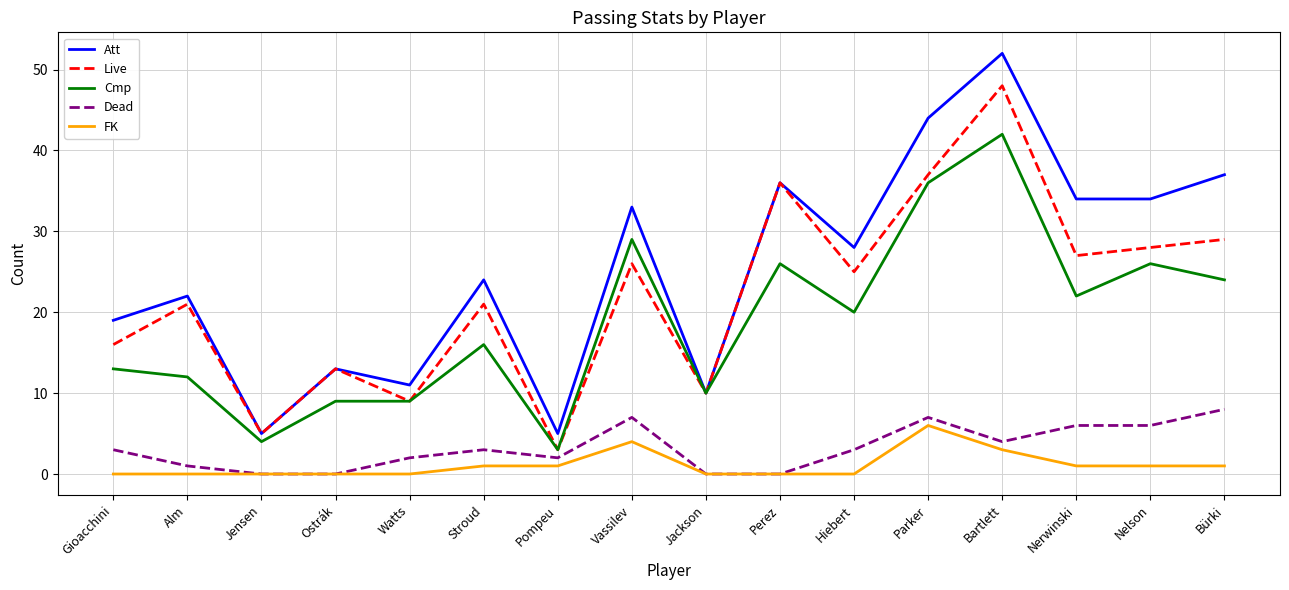

What position from the right is Hiebert?

6